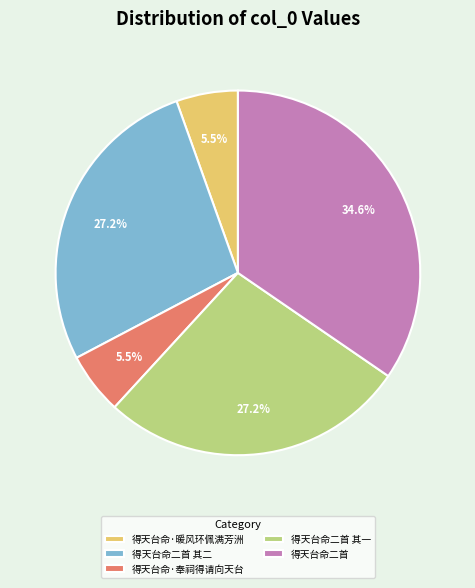

True or false: 得天台命二首 其二 accounts for 13% of the total.

False